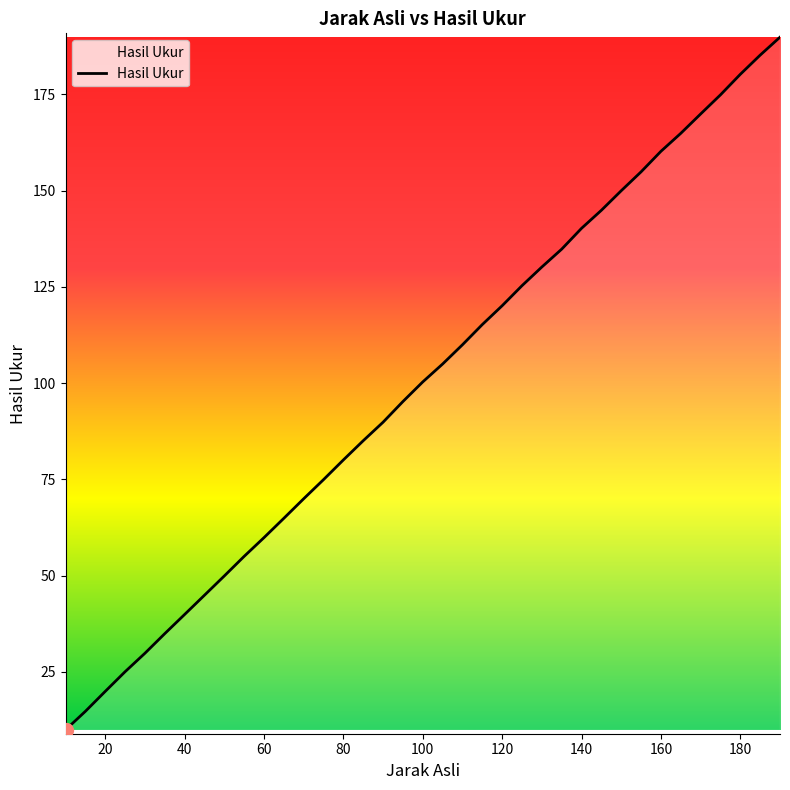

Count the number of data series in this chart.

1